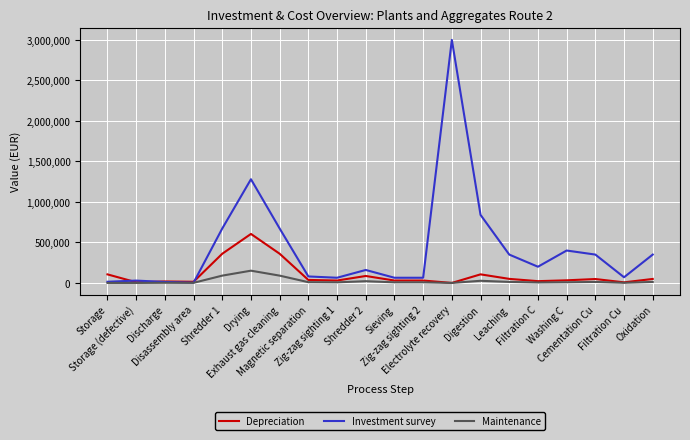

Between Shredder 1 and Sieving, which series saw the biggest shift?

Investment survey